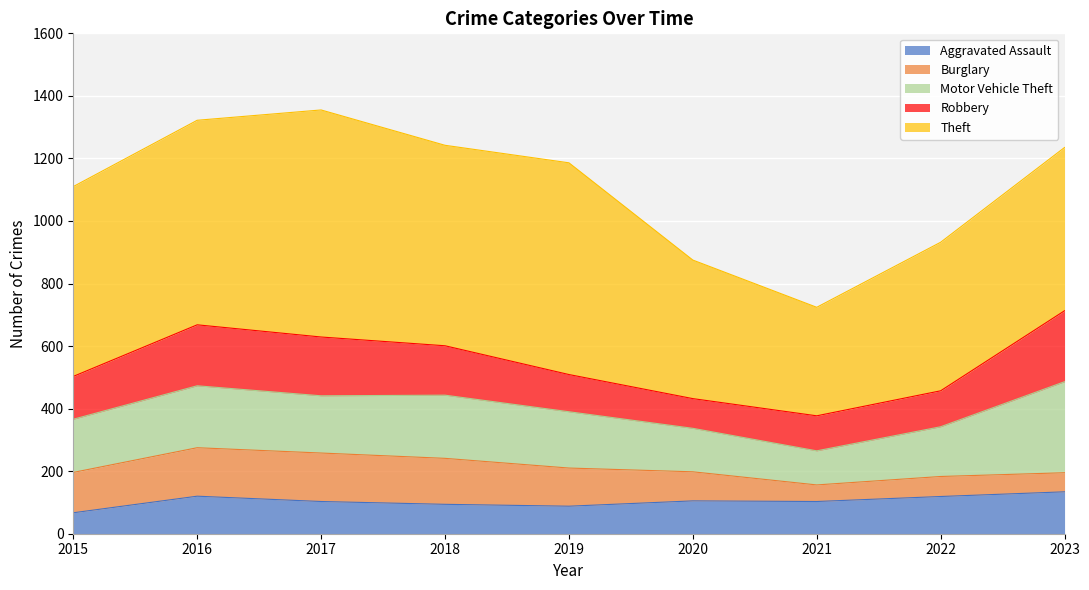

Rank the series by their maximum value, from highest to lowest.

Theft, Motor Vehicle Theft, Robbery, Burglary, Aggravated Assault